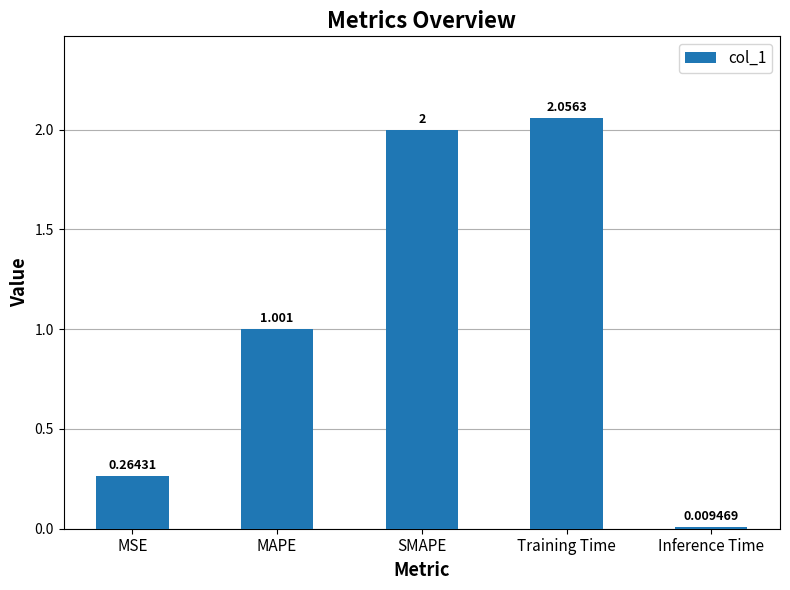

How many categories are shown in the chart?

5